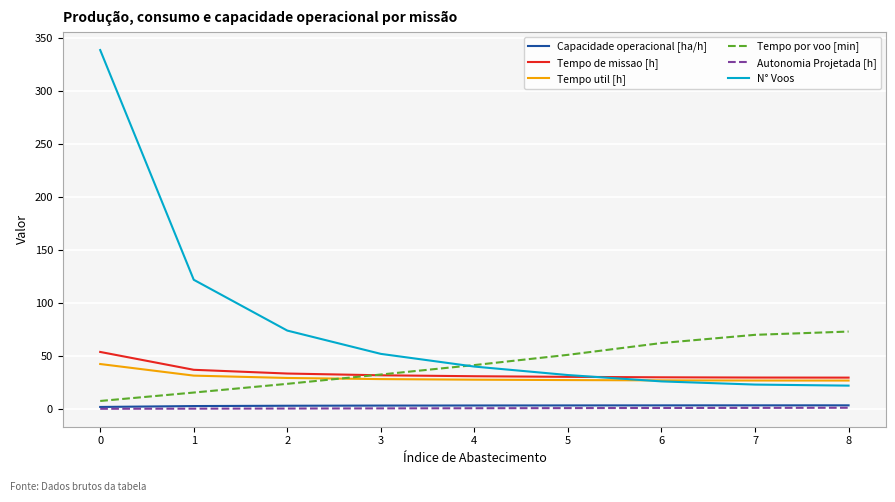

Which series has the largest range (max minus min)?

N° Voos